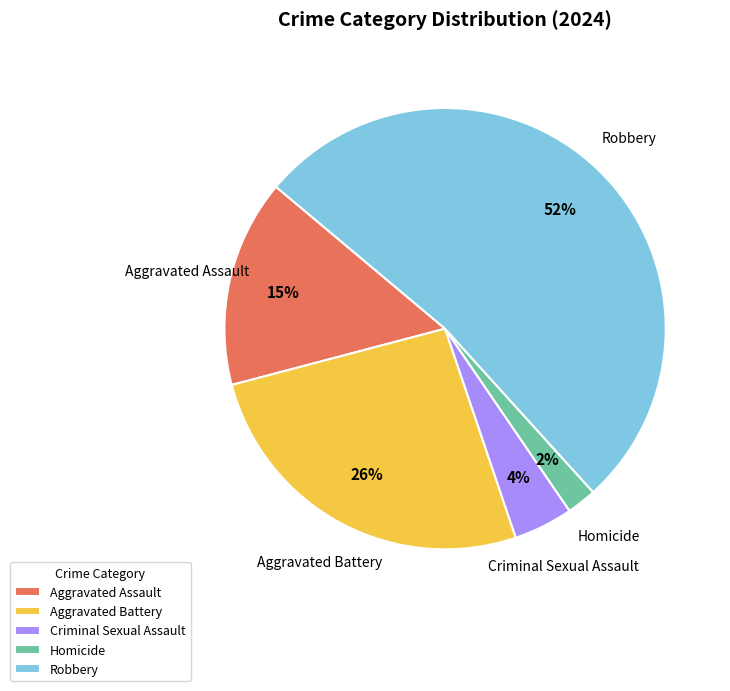

To the nearest percent, what percentage of the pie is Aggravated Assault?

15%